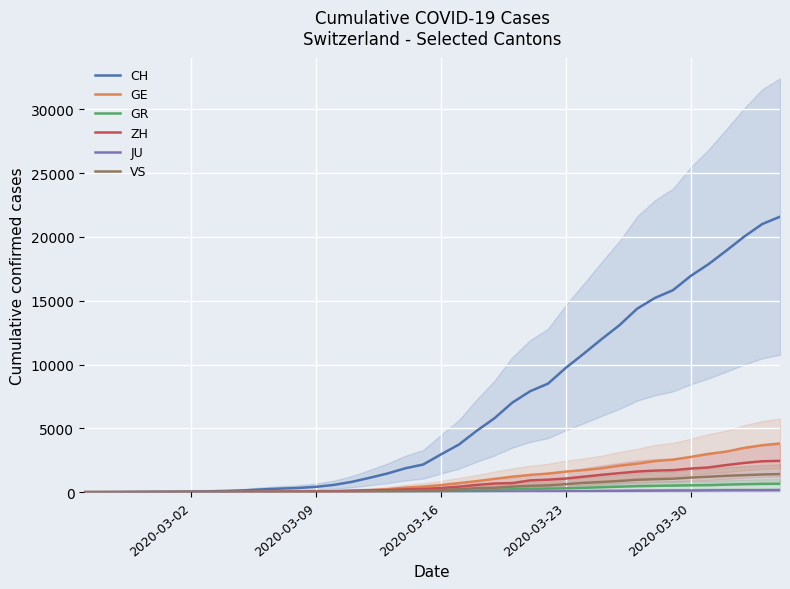

The GR series shows 782 at 32. True or false?

False